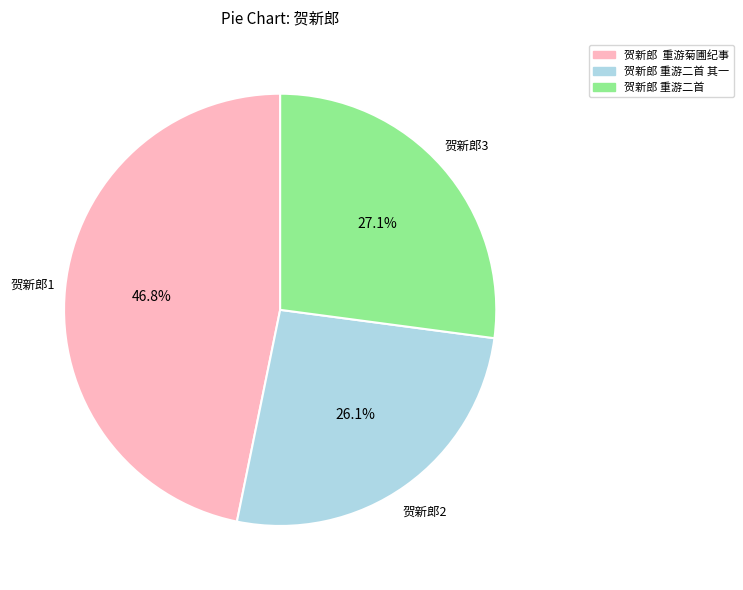

Does any single category account for the majority?

No